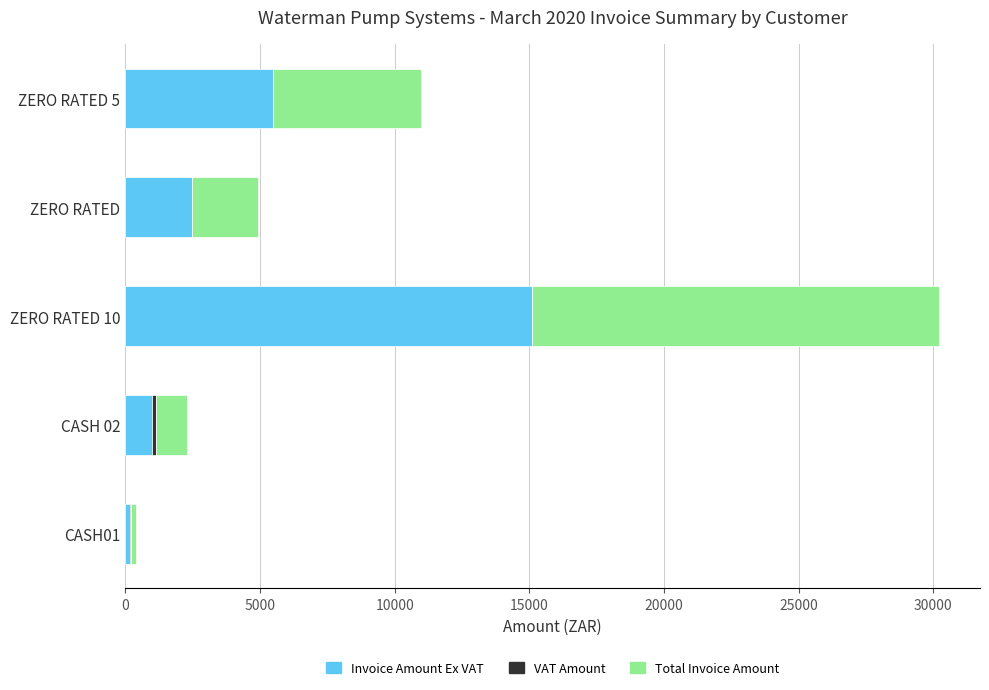

At which label is Invoice Amount Ex VAT closest to 7643?

ZERO RATED 5